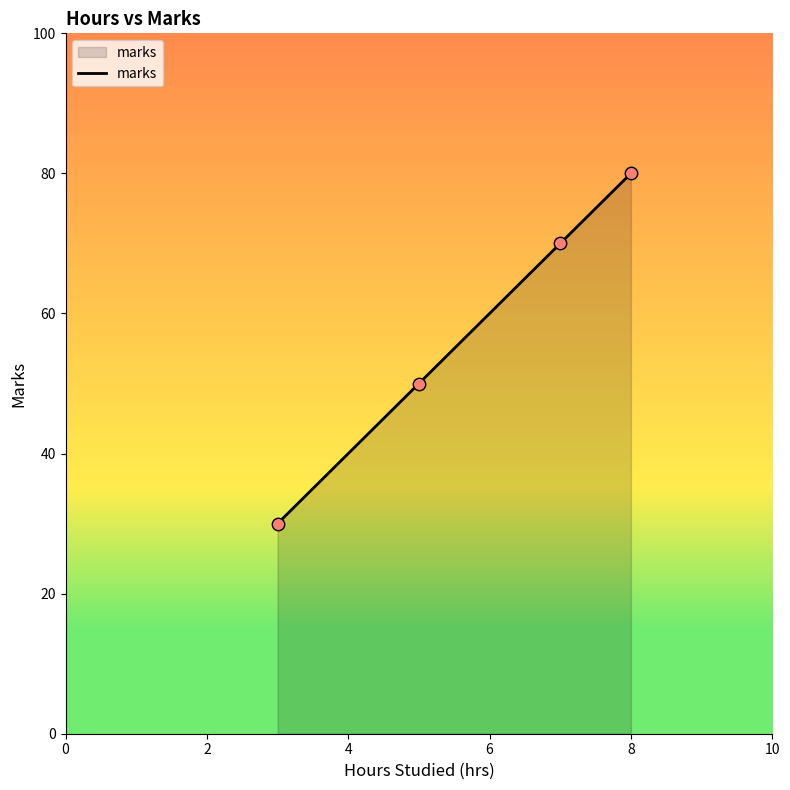

What is the difference between the maximum and minimum values?

50